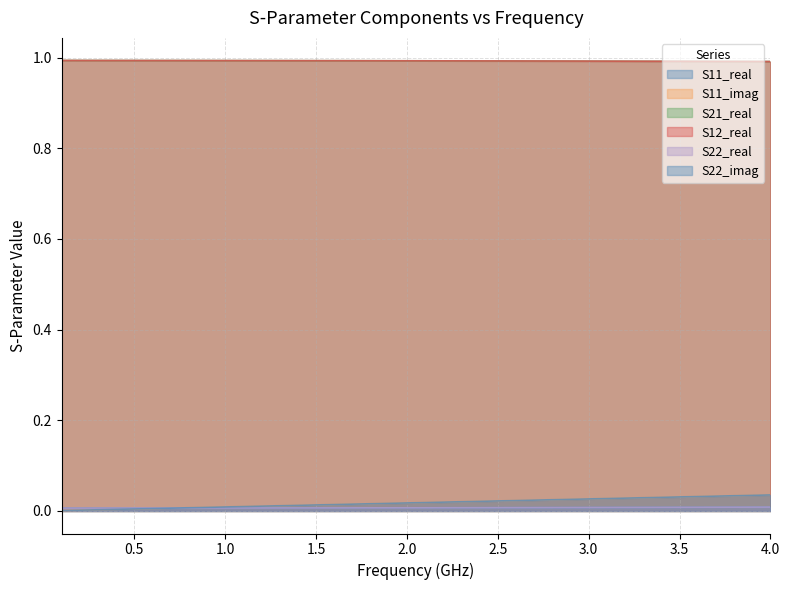

Which series ends up on top after the final intersection of S22_real and S22_imag?

S22_imag